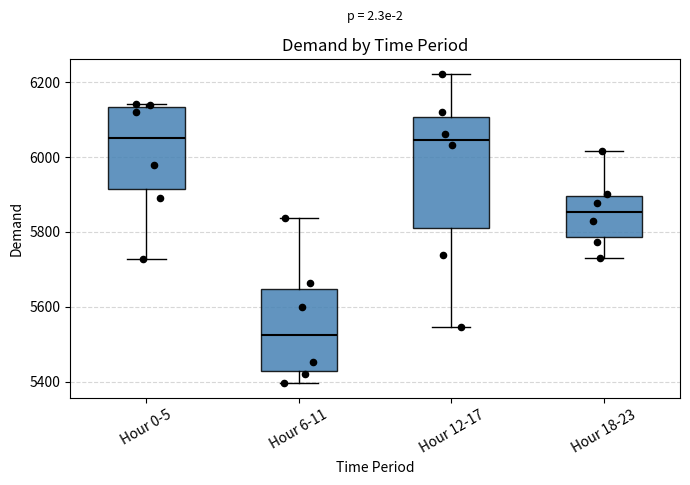

Where is the lower edge of the box for Hour 12-17 on the y-axis? The values are not printed on the chart, so give them approximately, as read against the axis.

5820